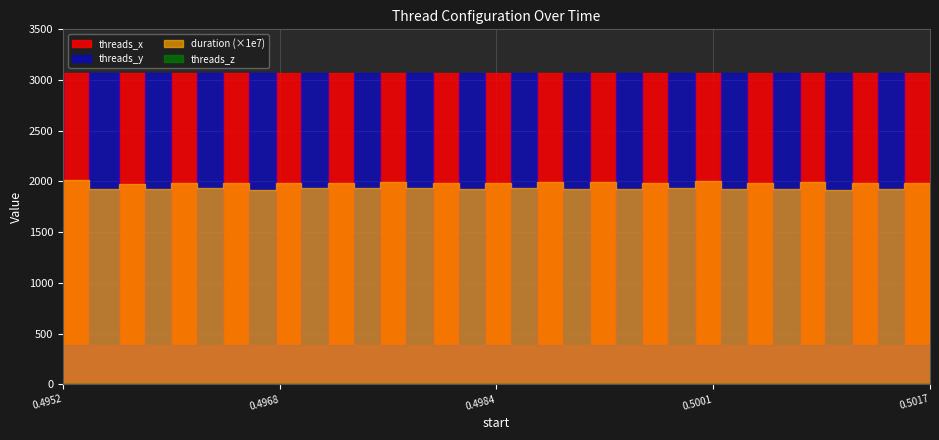

Is the value of duration at 0.49697 greater than the value of threads_x at 0.495374?

No